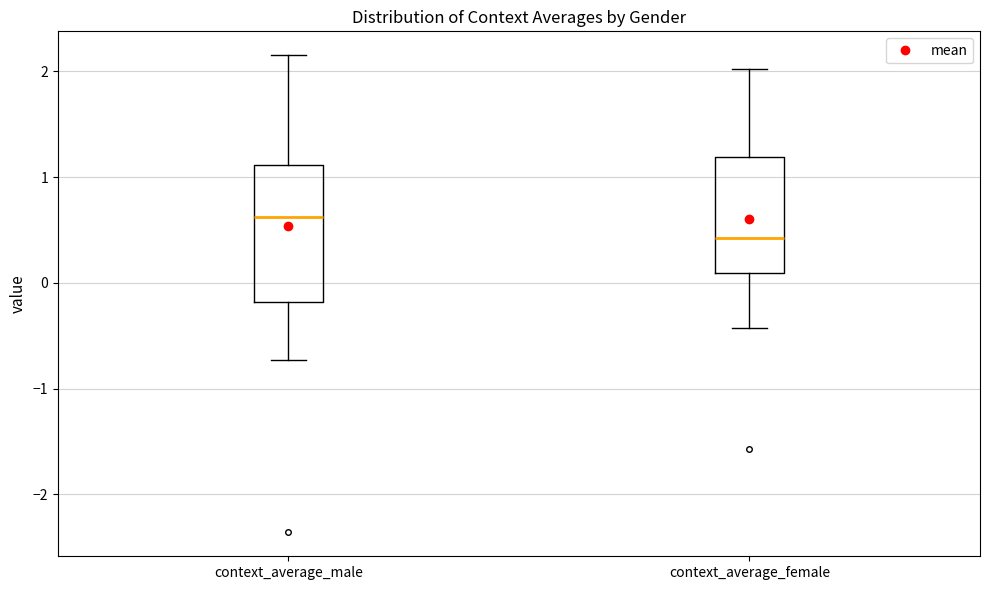

Where does the lower whisker of the box for context_average_female end on the y-axis? The values are not printed on the chart, so give them approximately, as read against the axis.

-0.4